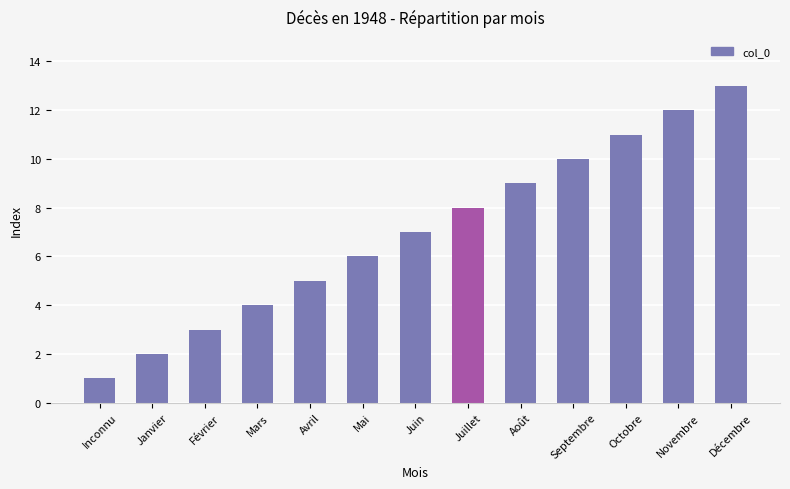

Is it true that the value at Janvier is 2?

True